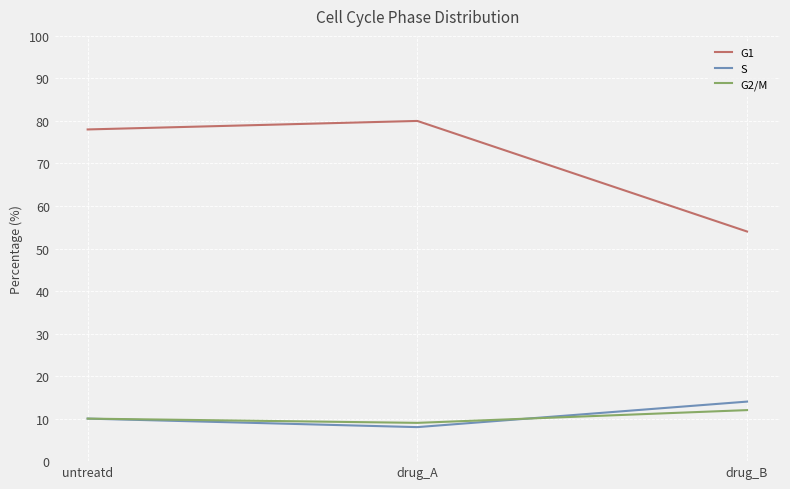

The G2/M series shows 9 at drug_A. True or false?

True